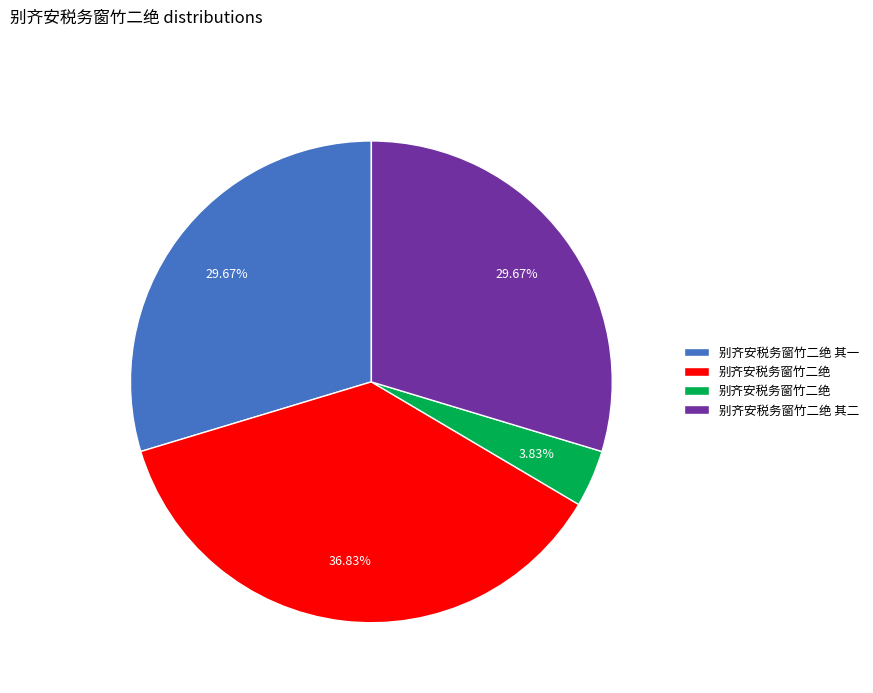

Is there a majority slice in this chart?

No